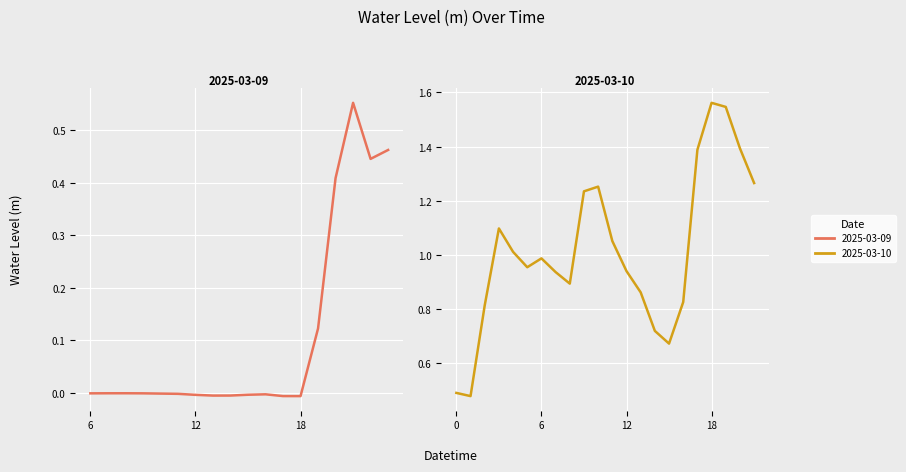

The chart shows a value of -0.0 at 2025-03-09 10:00:00. True or false?

False